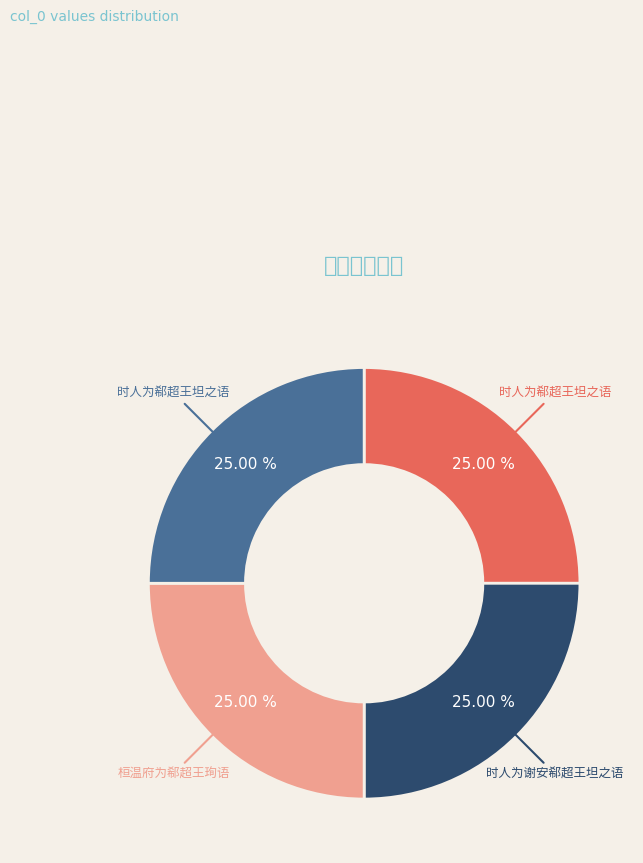

Count the number of slices in the pie.

4